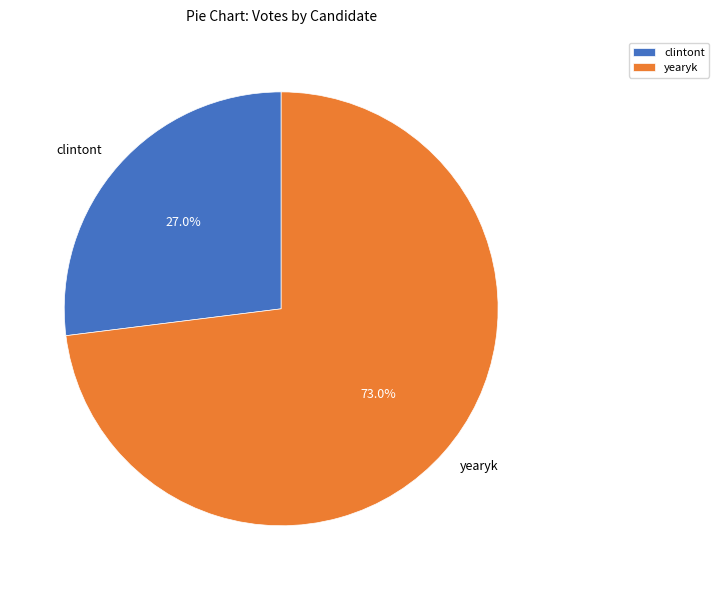

Is it true that clintont is 27% of the pie?

True